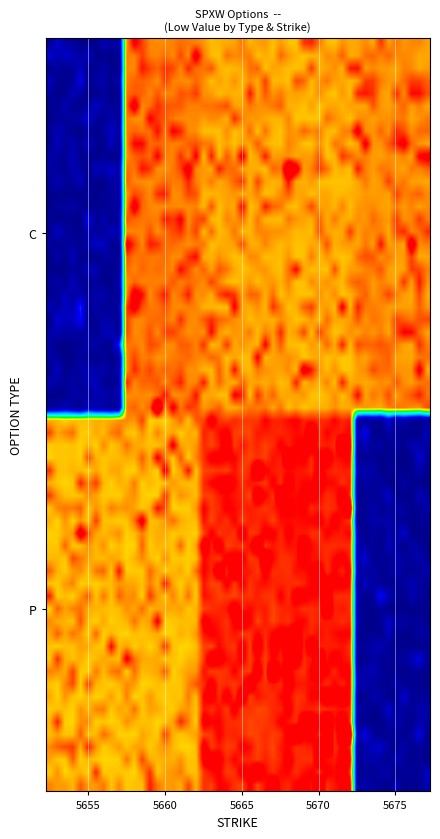

Rank the series by their maximum value, from highest to lowest.

P, C